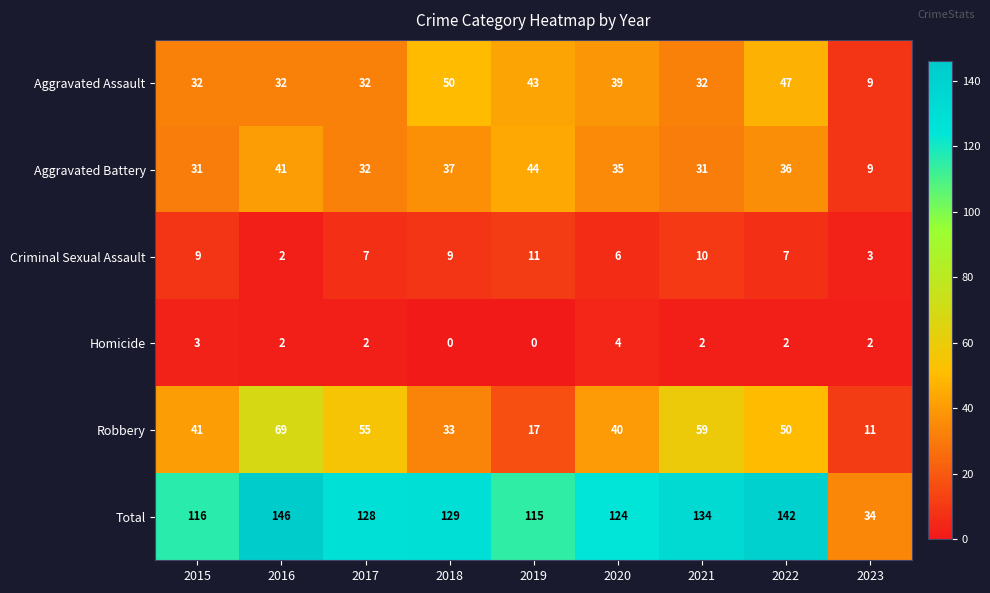

At 2018, list the series in order from smallest to largest.

Homicide, Criminal Sexual Assault, Robbery, Aggravated Battery, Aggravated Assault, Total